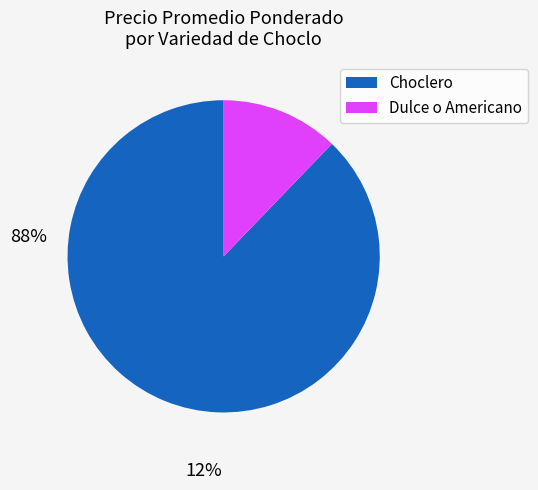

How many slices are in this pie chart?

2